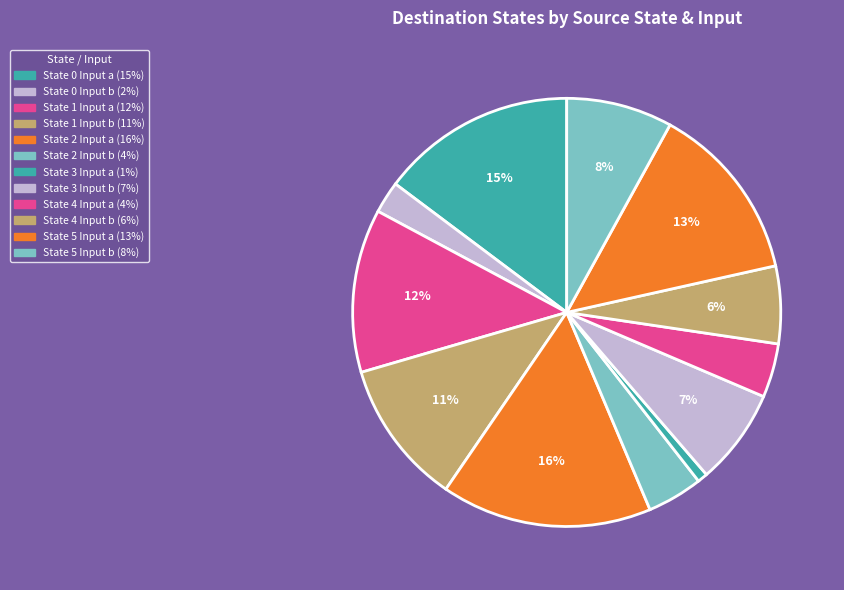

Does any single category account for the majority?

No